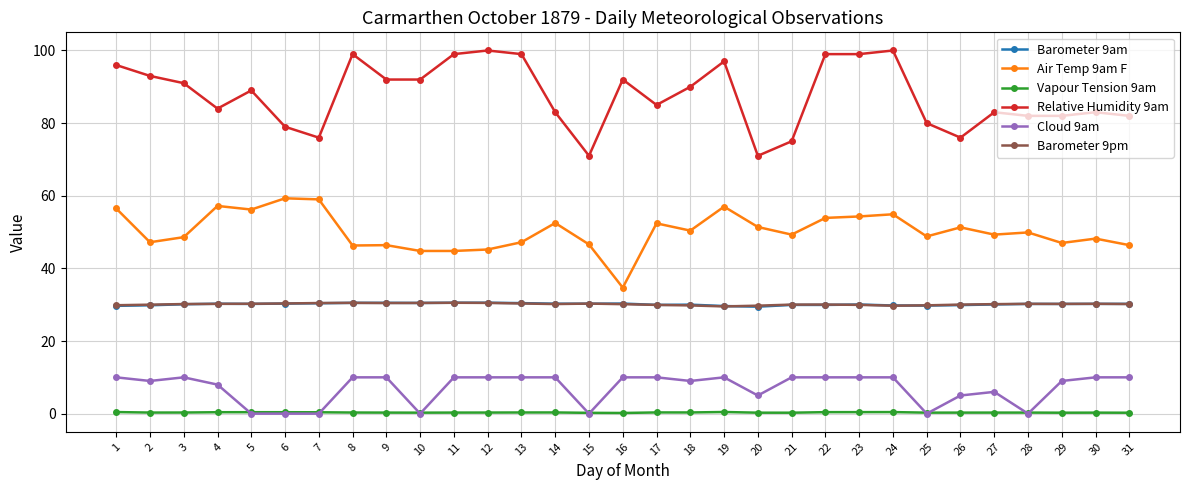

What is the greatest value displayed?

100.0